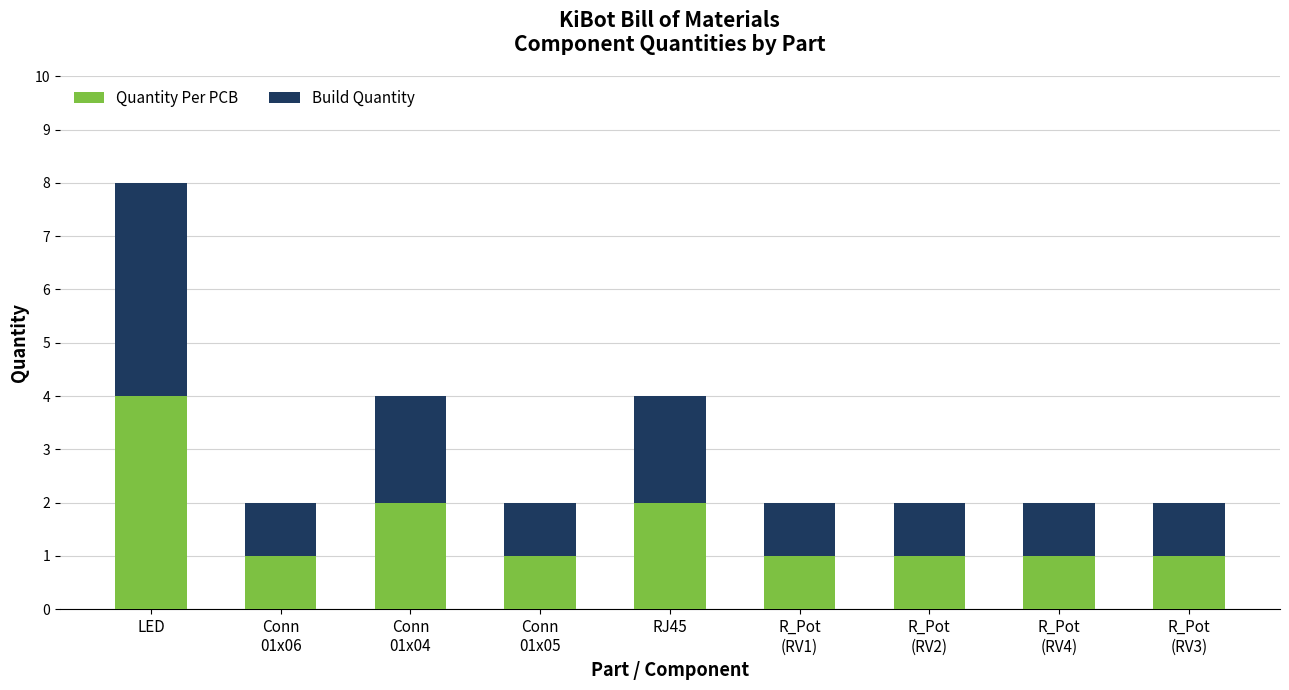

The Quantity Per PCB series shows 3 at RJ45. True or false?

False